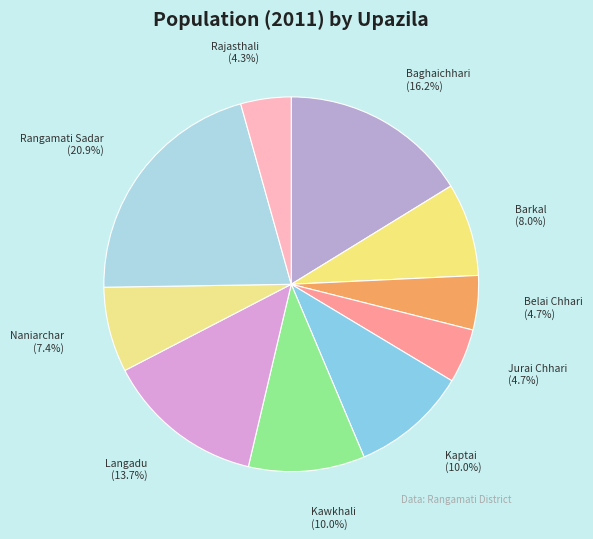

What is the total percentage of Baghaichhari and Naniarchar?

23.6%